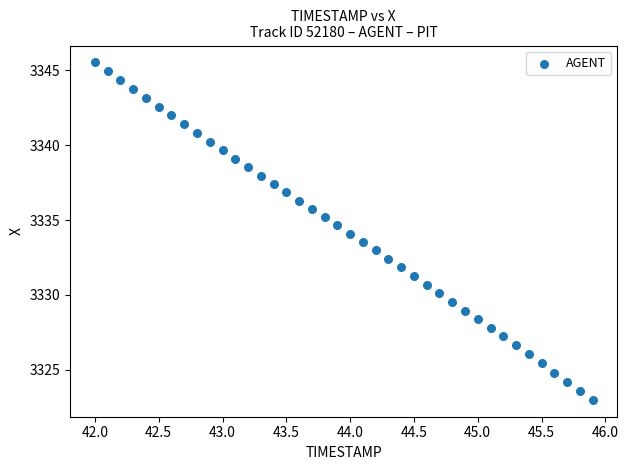

What is the range of X values (max minus min)?

3.9